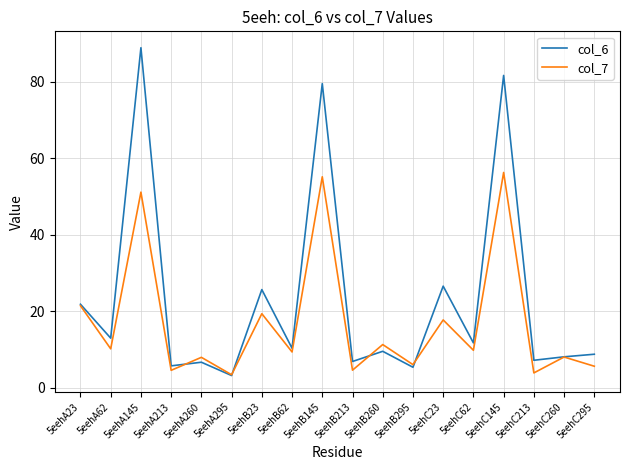

How many values in the col_6 series are below 10?

9